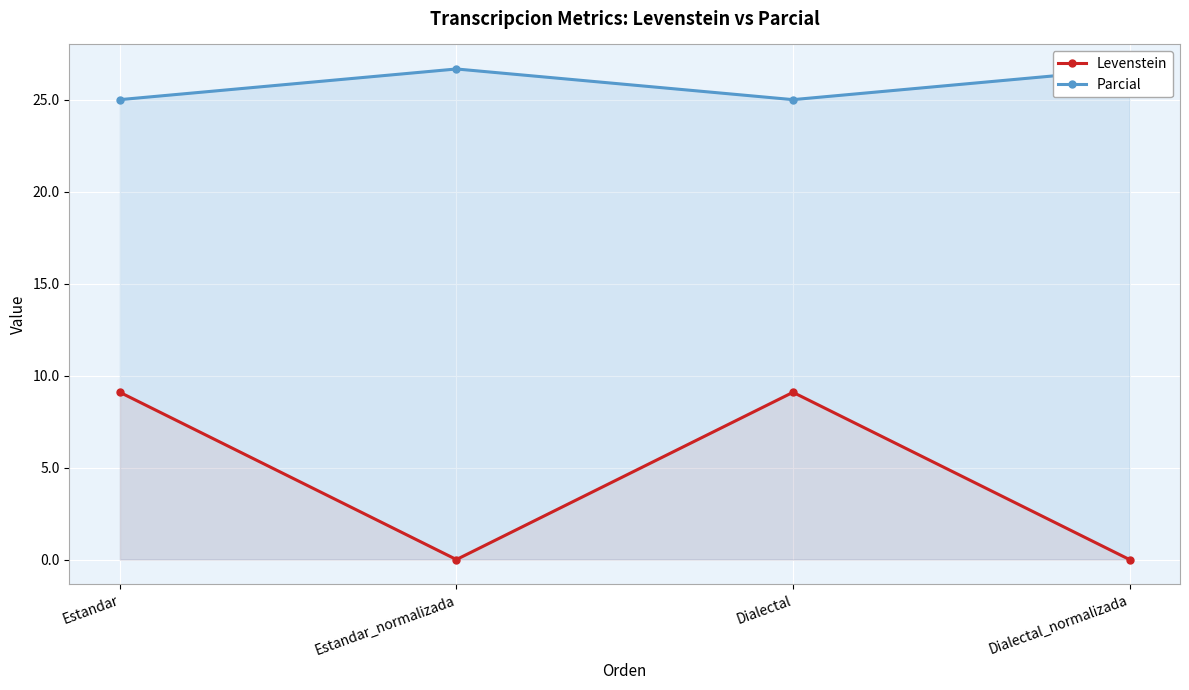

What is the average value of the Parcial series?

25.8